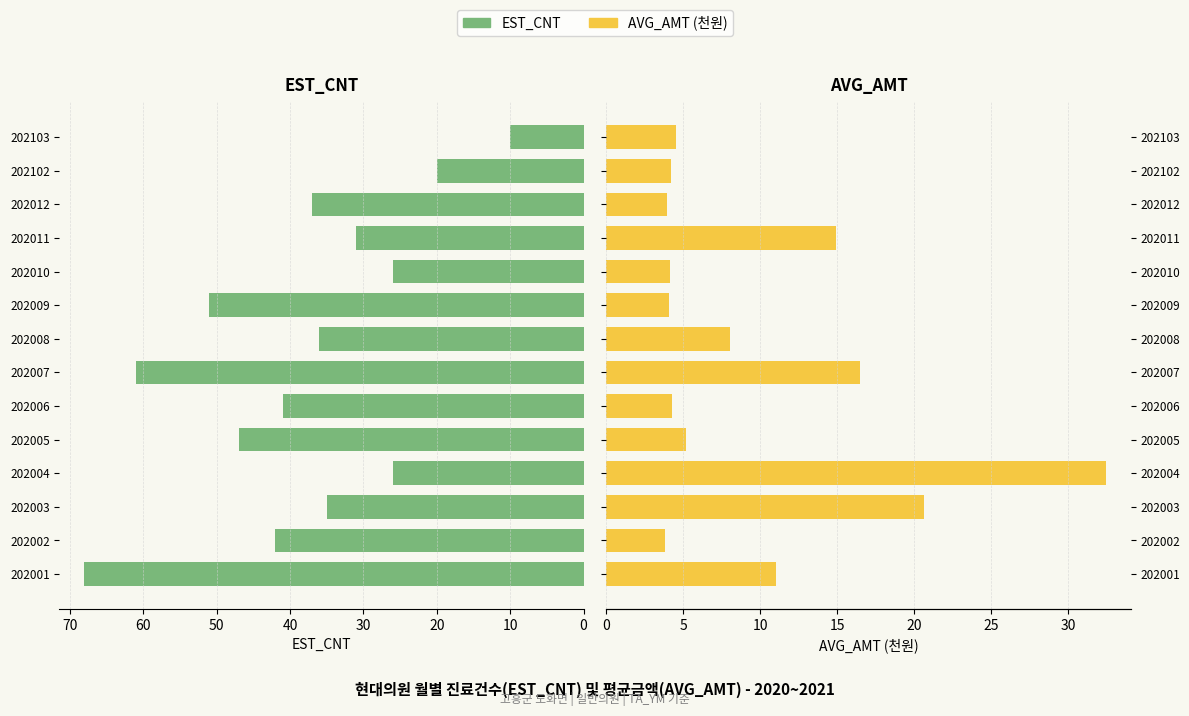

What is the lowest value of the EST_CNT series?

10.0